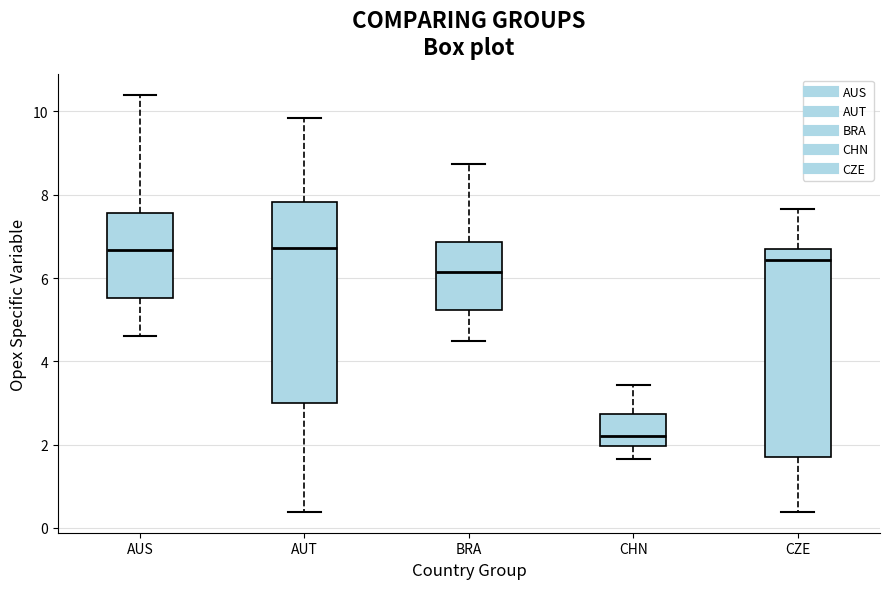

Where is the lower edge of the box for CHN on the y-axis? The values are not printed on the chart, so give them approximately, as read against the axis.

2.0